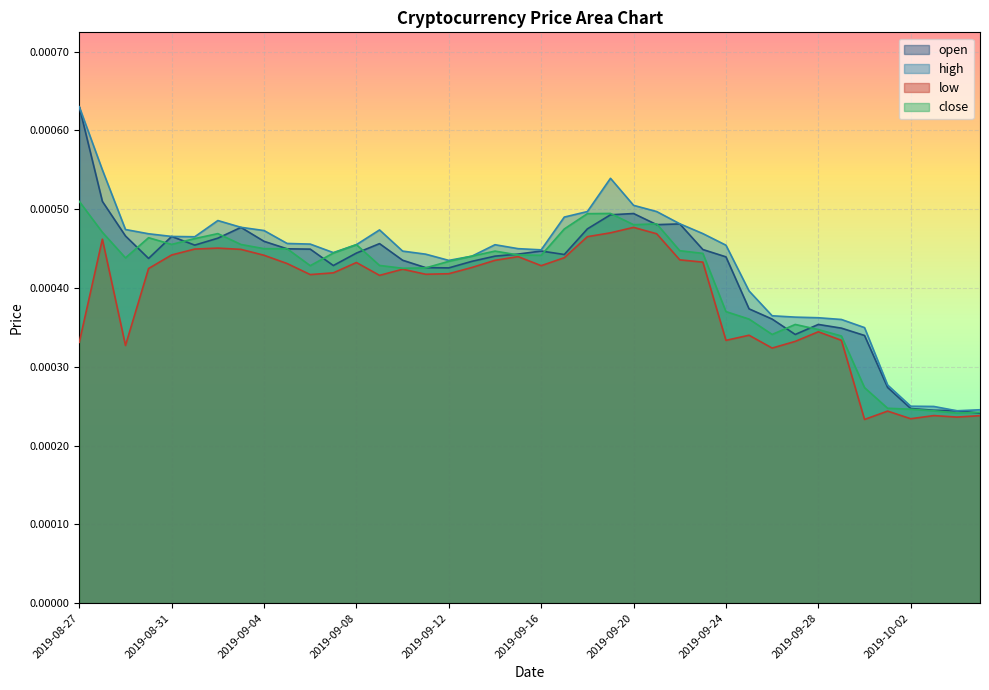

Which has a higher value, 2019-08-31 or 2019-09-23?

2019-08-31